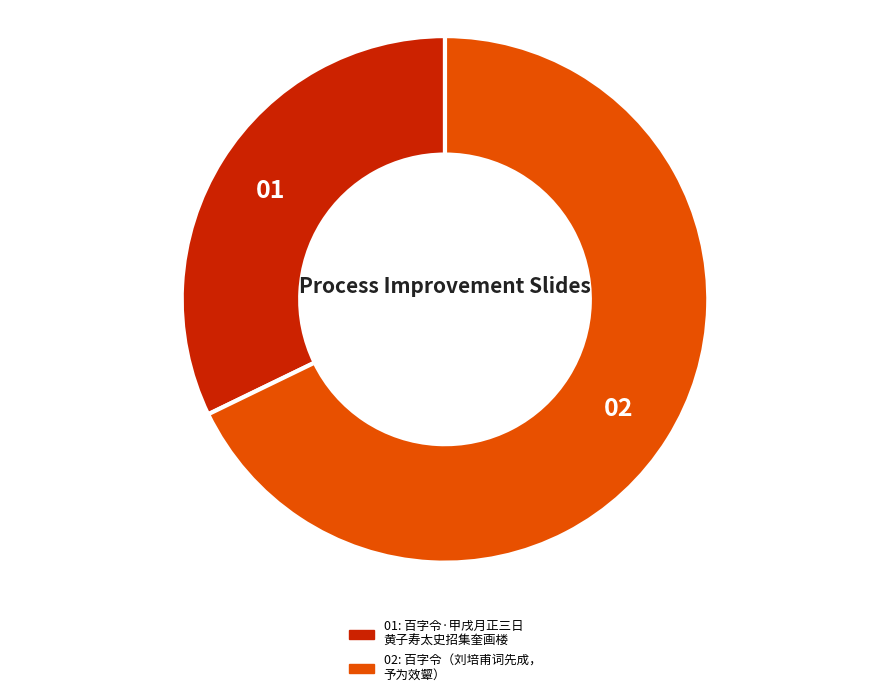

Is there any slice that represents more than half of the pie?

Yes